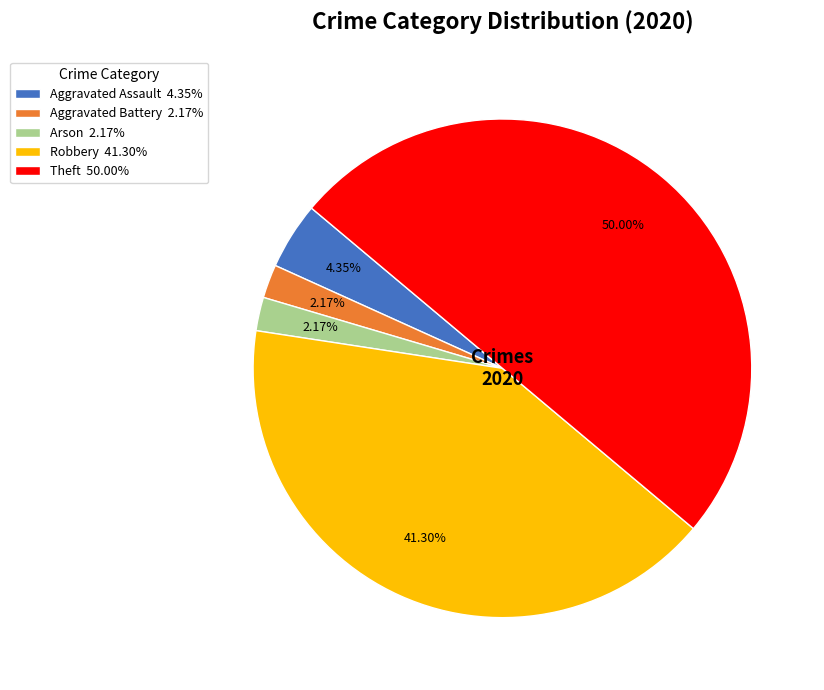

Is Aggravated Assault the majority of the pie?

No